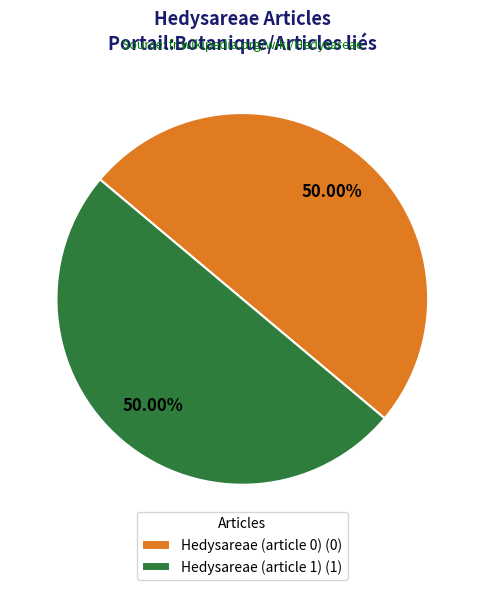

What percentage do Hedysareae (article 0) and Hedysareae (article 1) together represent?

100.0%